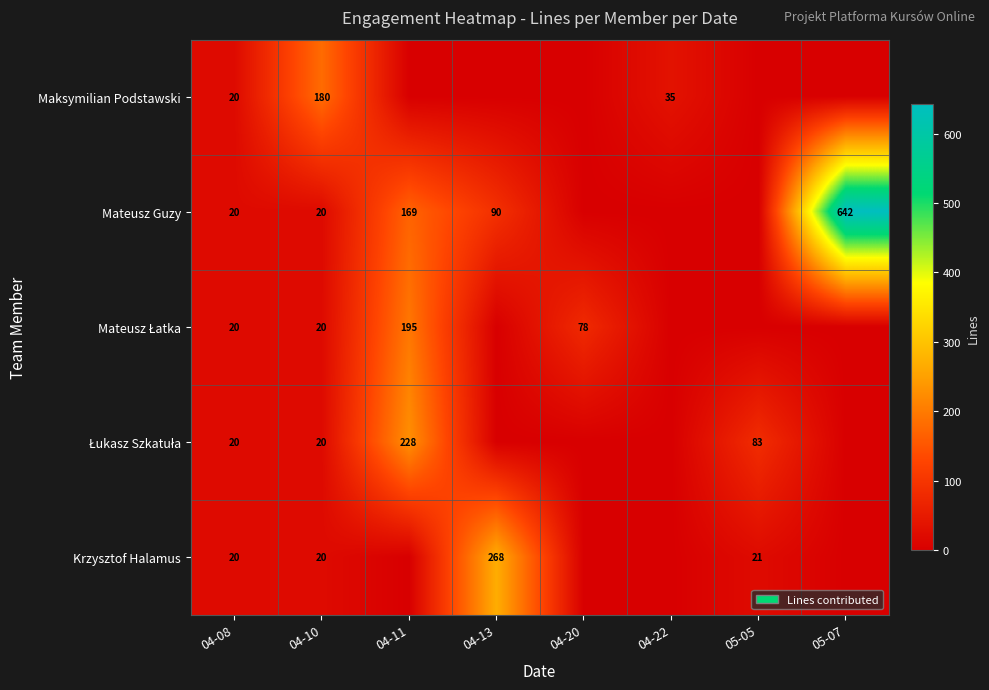

The value of Maksymilian Podstawski at 04-10 is 180. True or false?

True